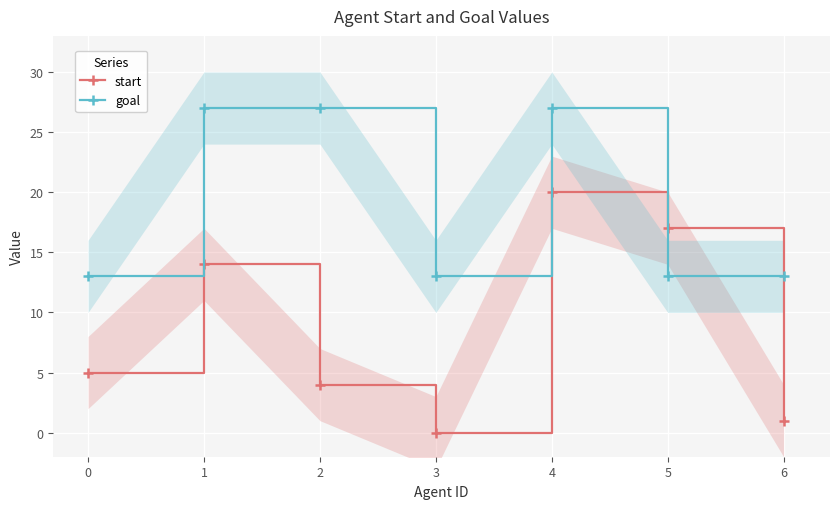

List the labels in order of start value, largest first.

4, 5, 1, 0, 2, 6, 3